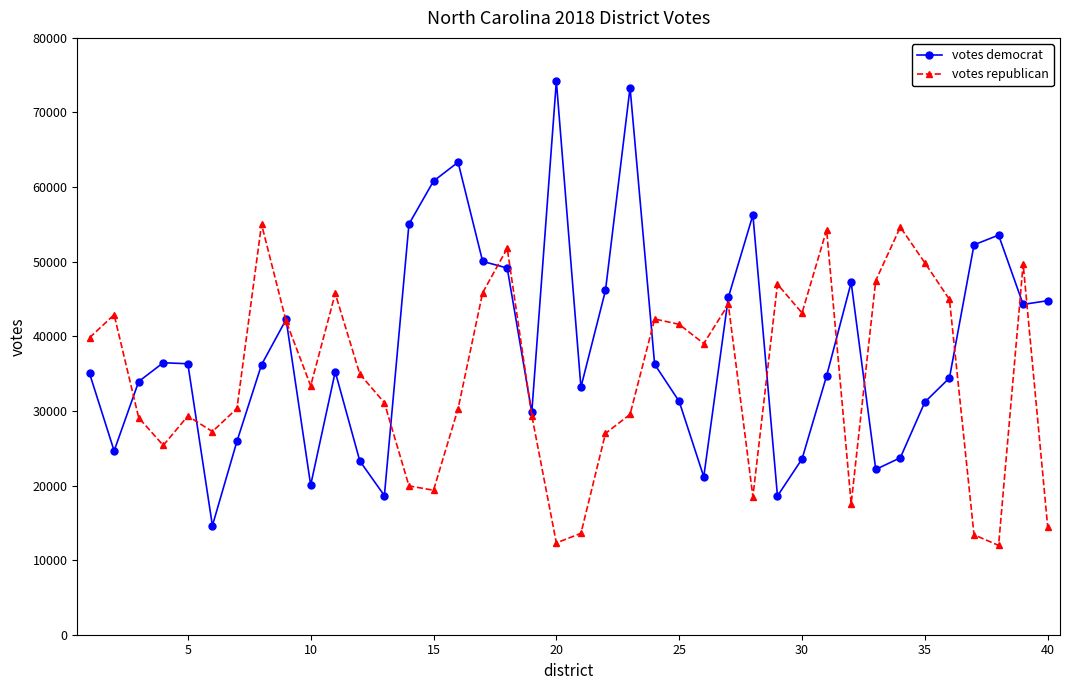

What are all the series names shown in the legend?

votes democrat, votes republican